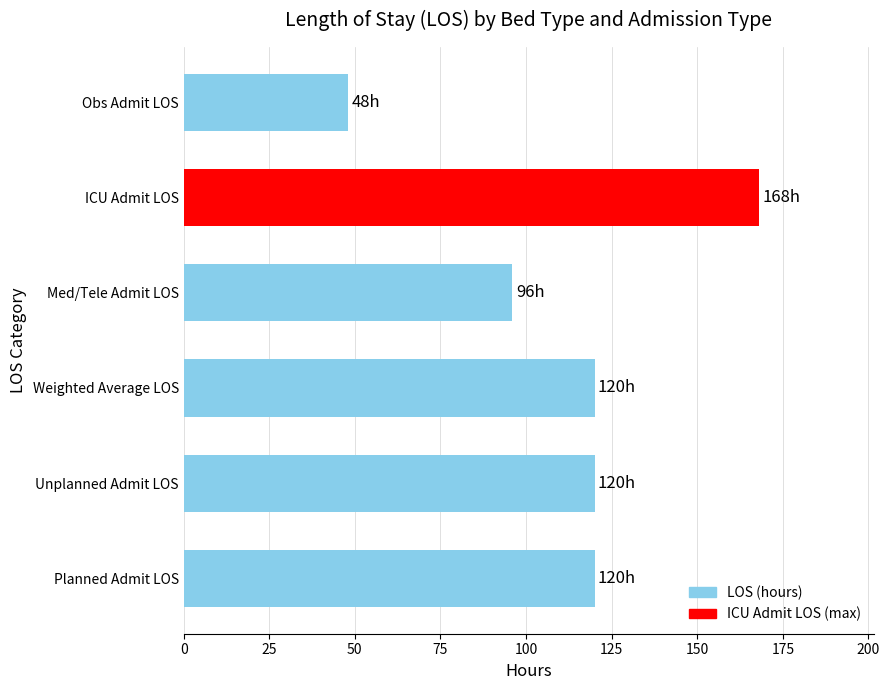

The value at ICU Admit LOS is 36. True or false?

False